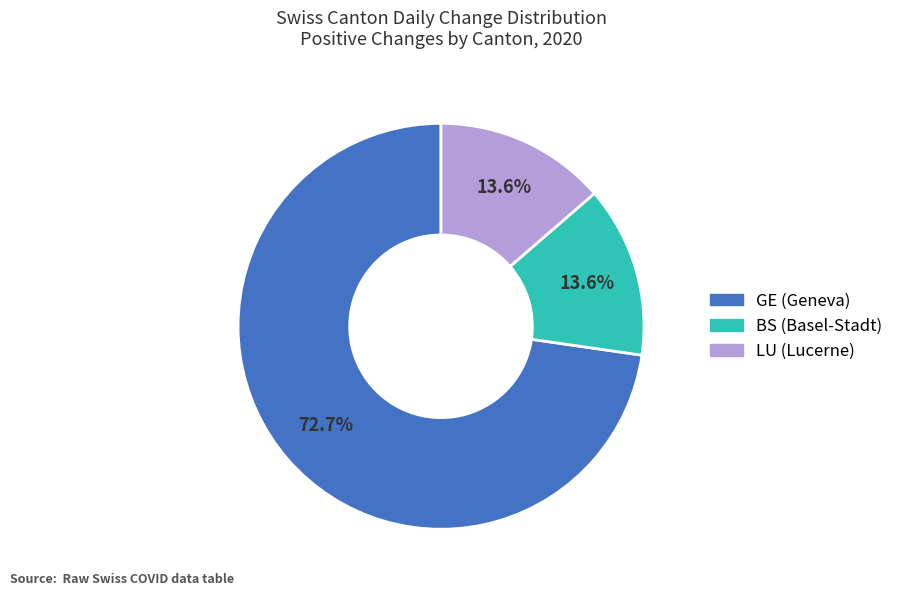

Is there any slice that represents more than half of the pie?

Yes